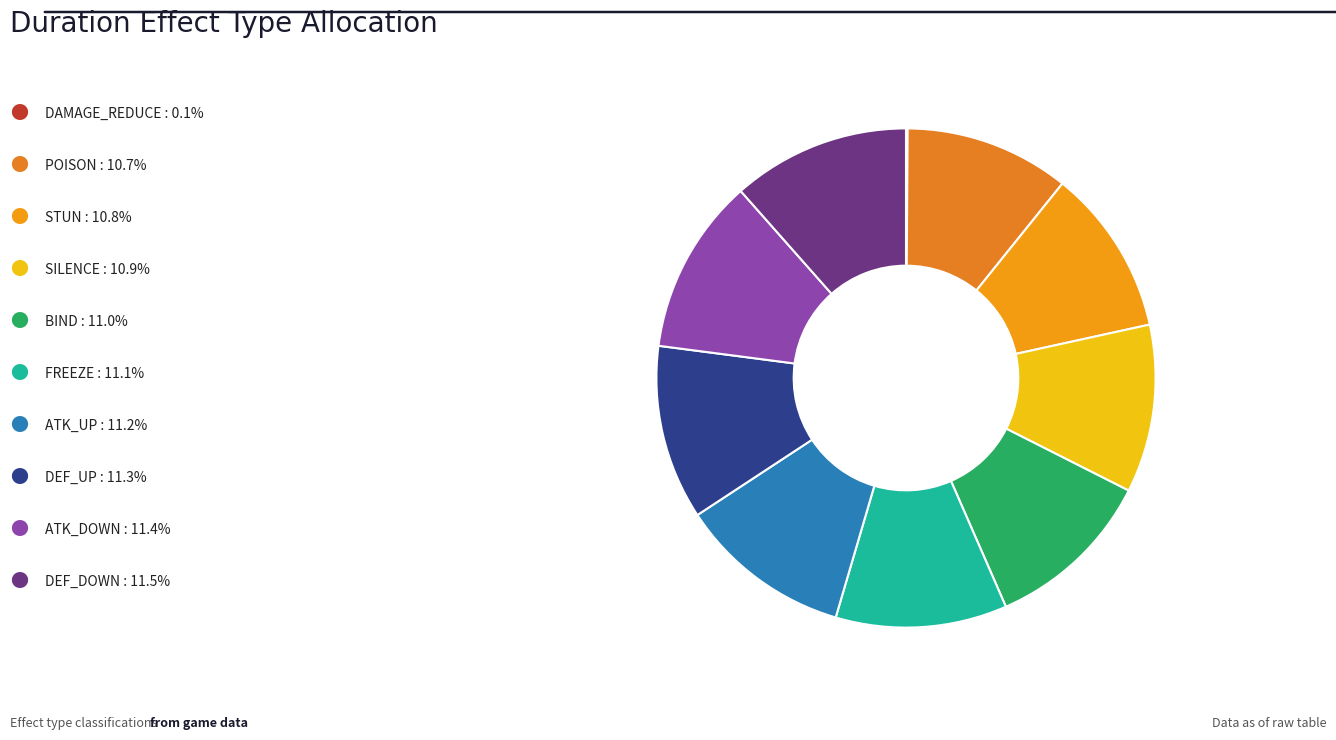

Rank the categories by value from lowest to highest.

DAMAGE_REDUCE, POISON, STUN, SILENCE, BIND, FREEZE, ATK_UP, DEF_UP, ATK_DOWN, DEF_DOWN